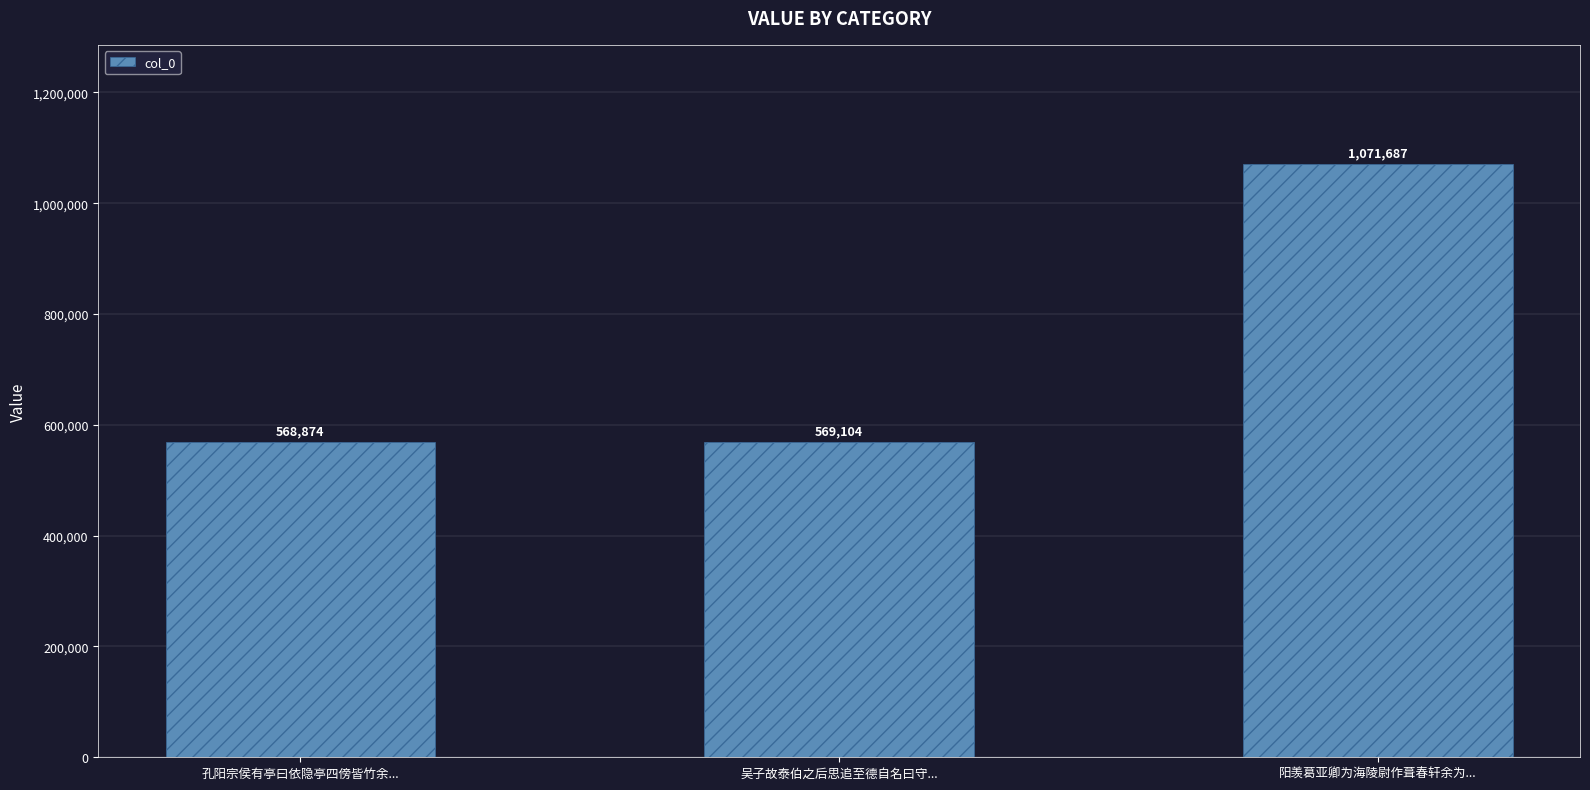

What is the change in value from 吴子故泰伯之后思追至德自名曰守... to 阳羡葛亚卿为海陵尉作葺春轩余为...?

+502583